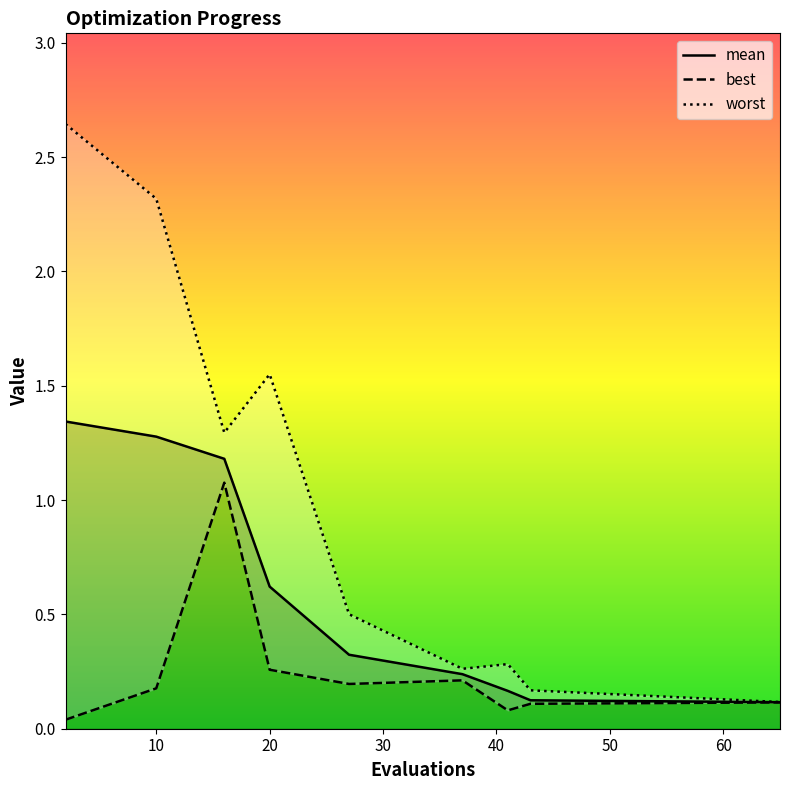

Between 43 and 10, which is larger?

10